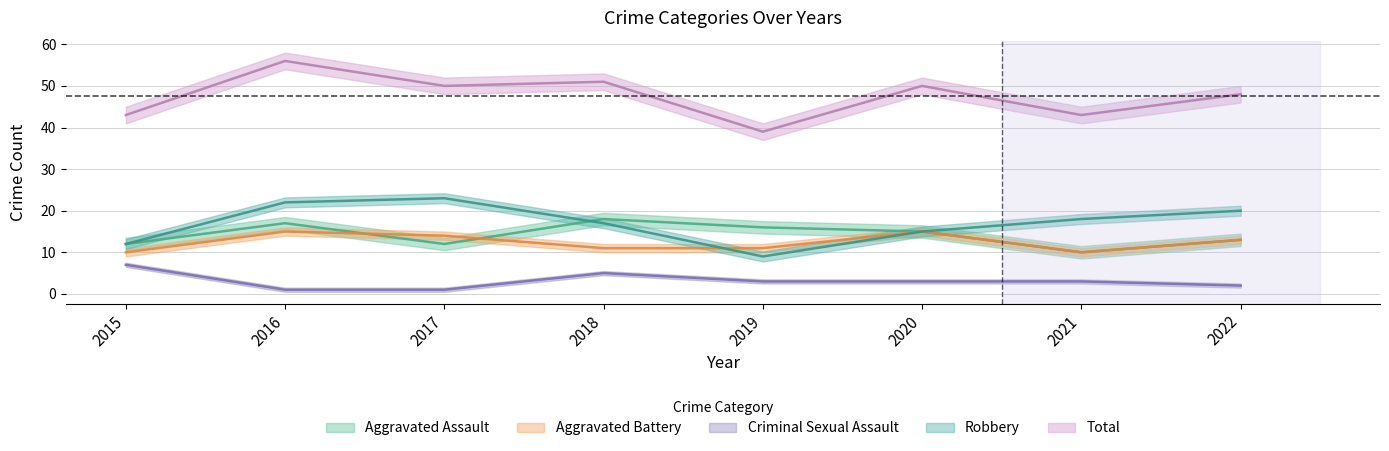

How many distinct data groups are displayed?

5